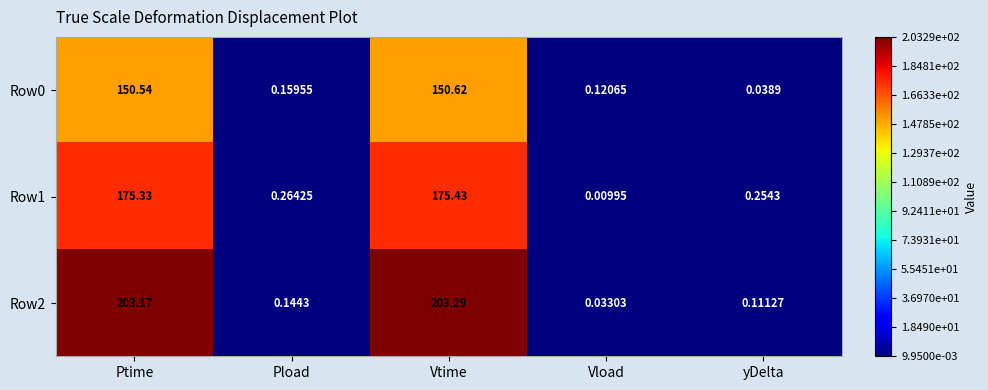

Rank the categories by Row2 value from lowest to highest.

Vload, yDelta, Pload, Ptime, Vtime